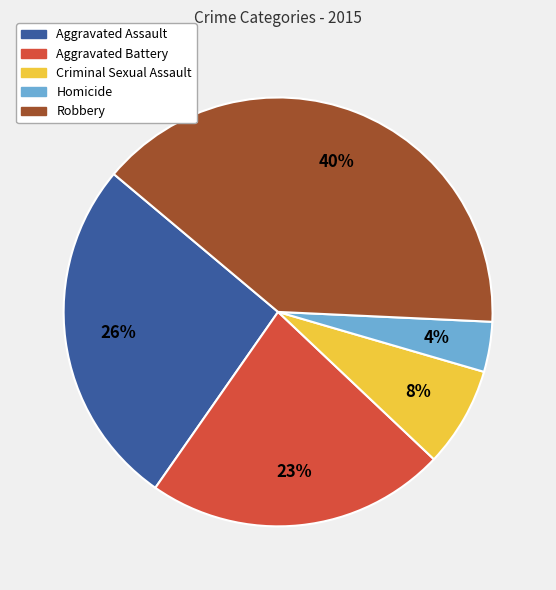

To the nearest percent, what portion does Robbery represent?

40%